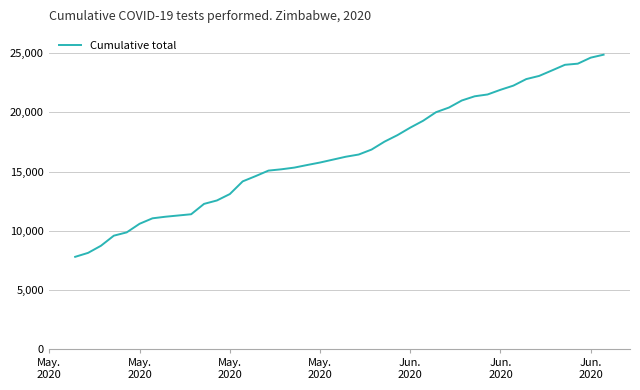

What is the minimum value shown in the chart?

7808